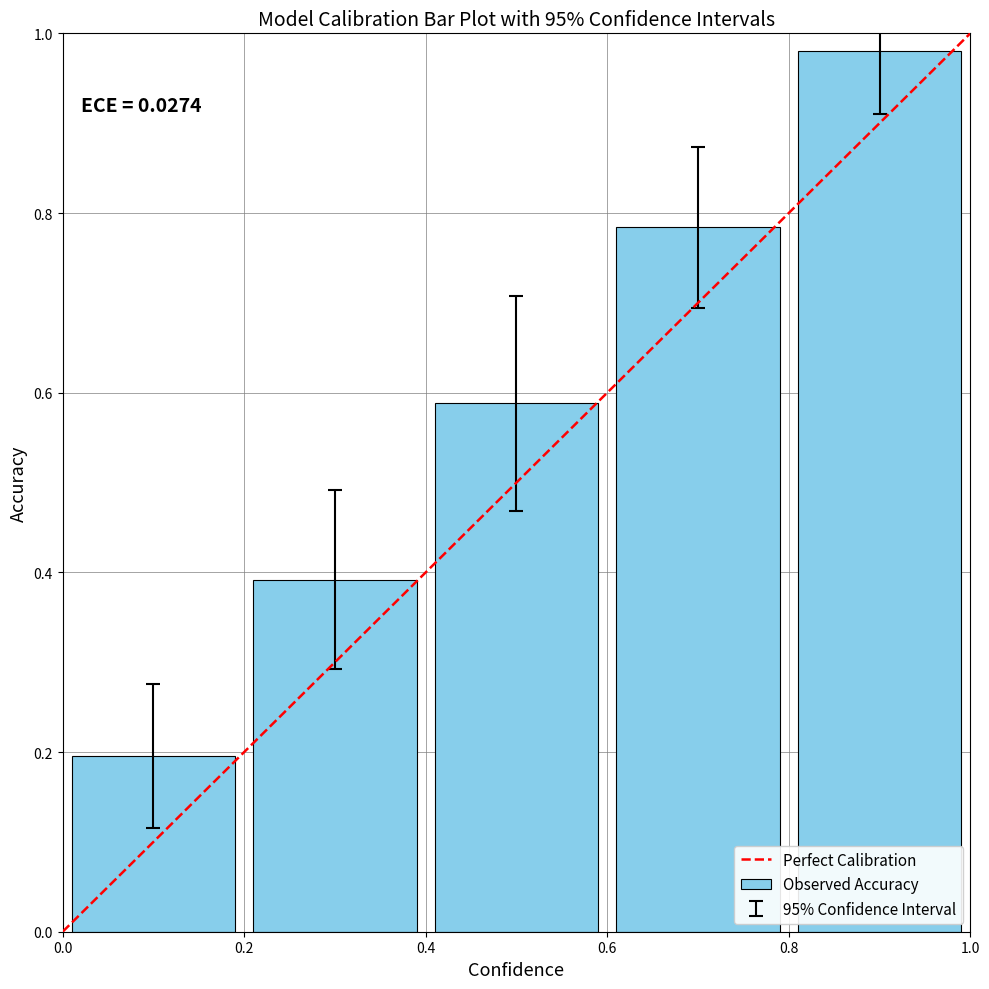

List the labels in order of value, smallest first.

output_1, output_2, output_3, output_4, output_5